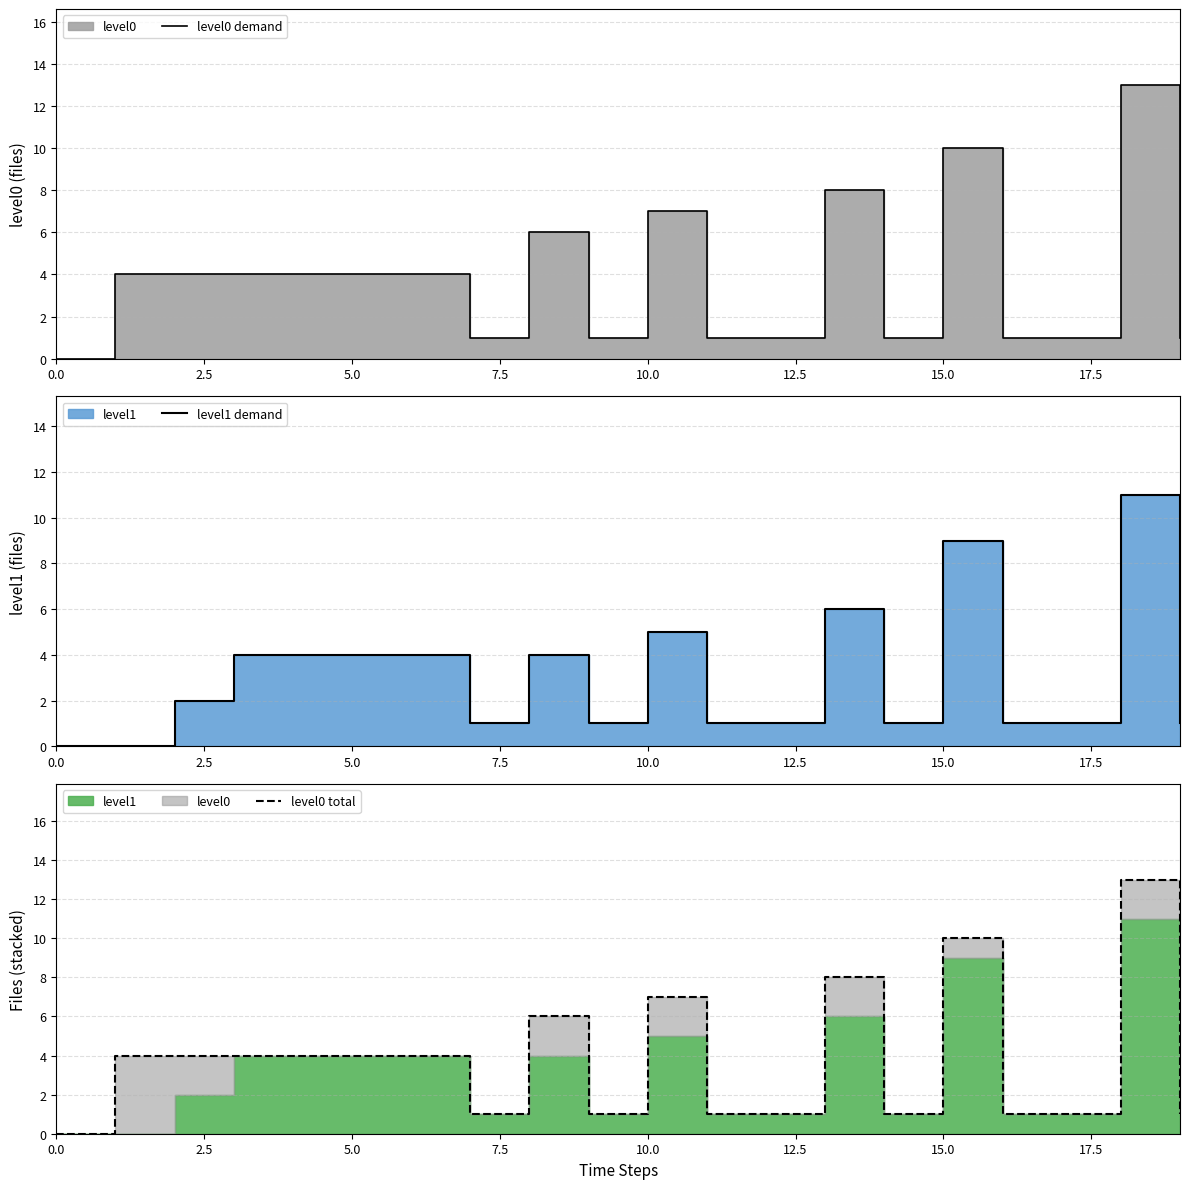

How many values in the level1 demand series are below 2?

10